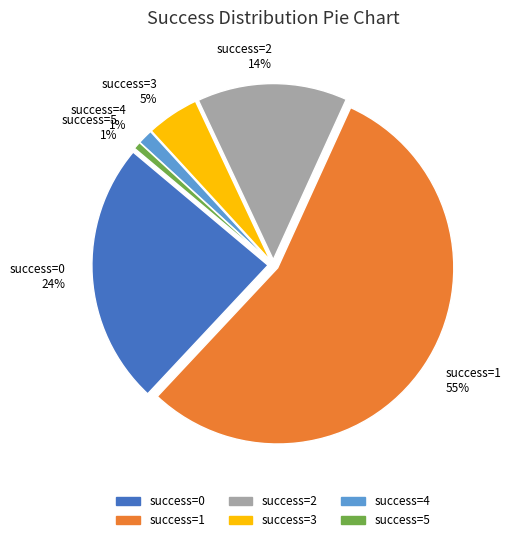

Does success=4 1% represent more than half of the total?

No